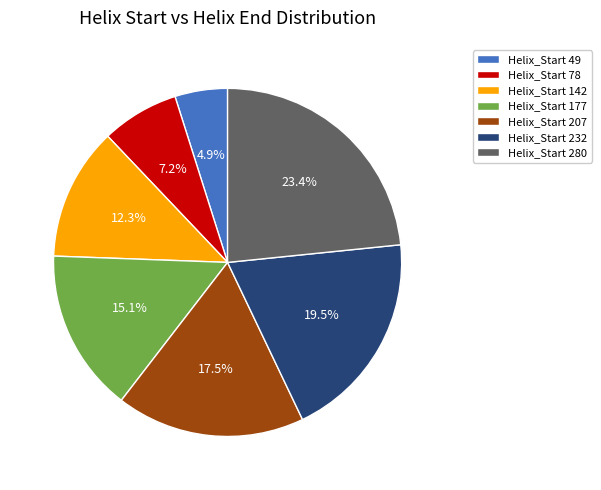

Is there any slice that represents more than half of the pie?

No